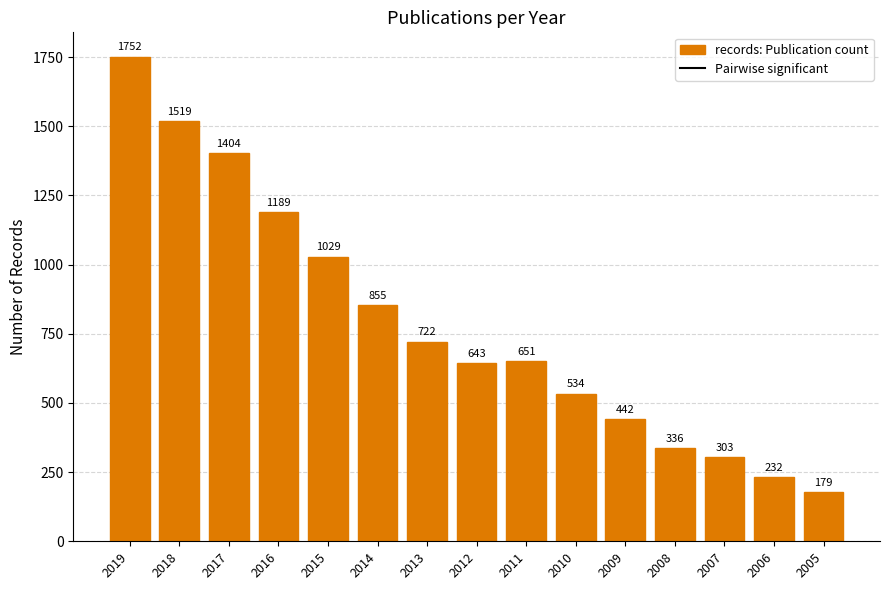

How many values are below 651?

7